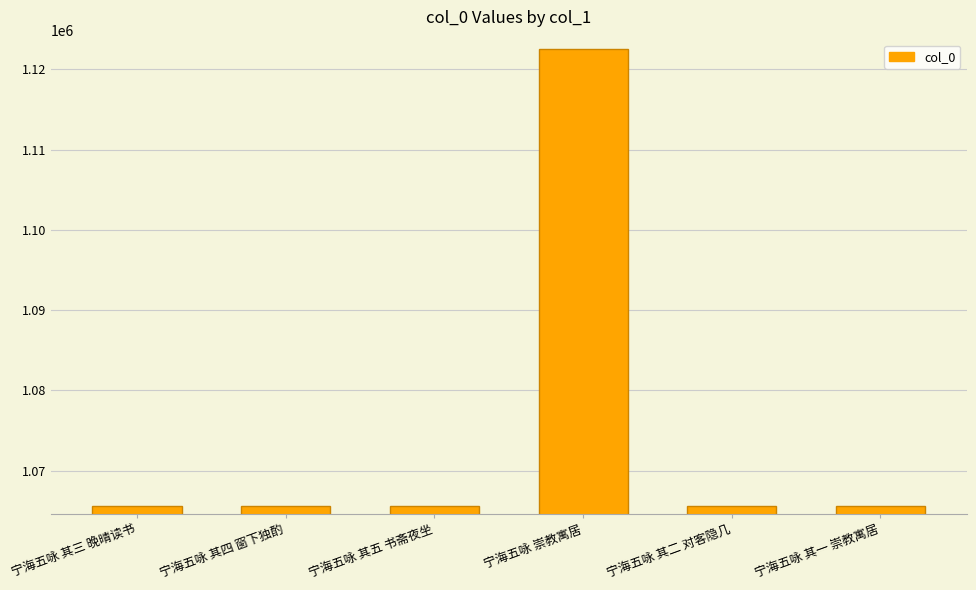

The chart shows a value of 526166 at 宁海五咏 其三 晚晴读书. True or false?

False